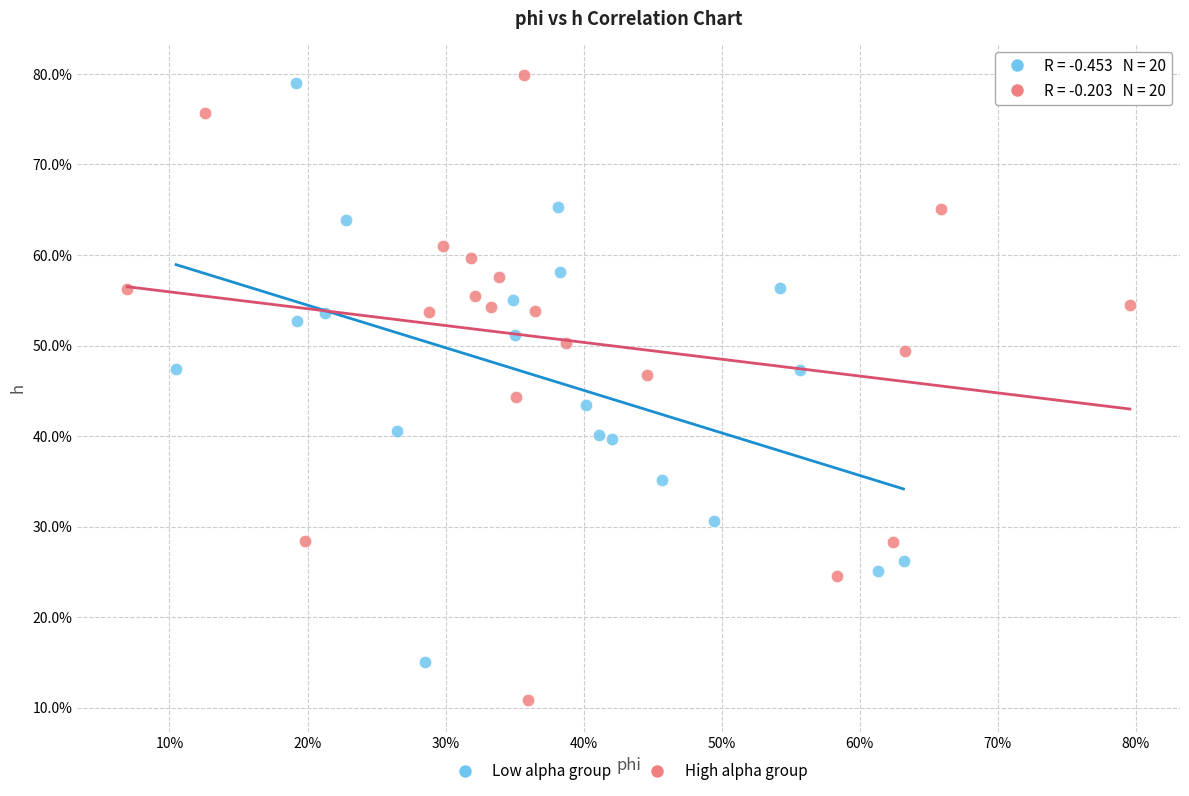

Which series has the widest spread of Y values?

High alpha group